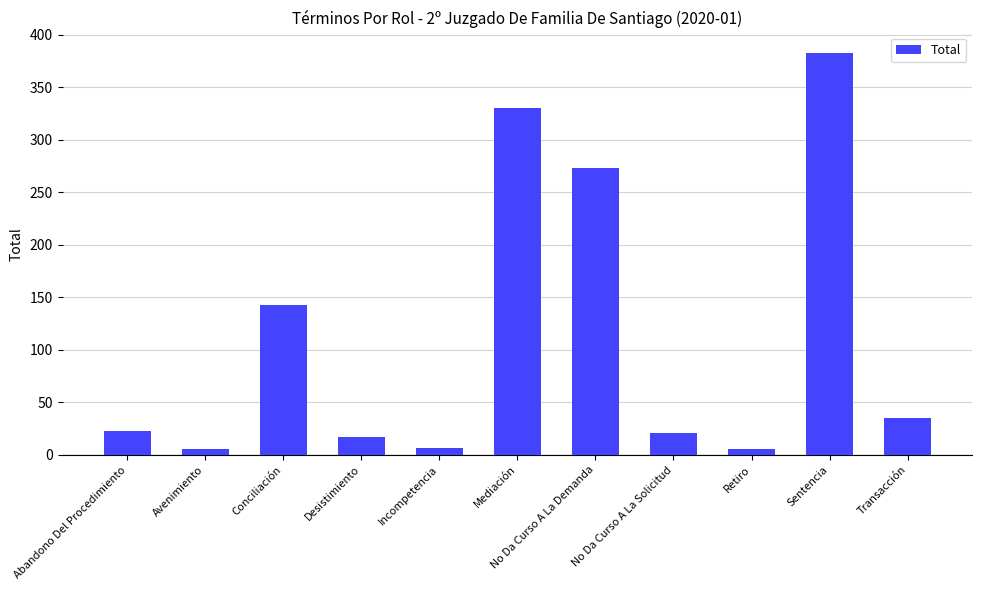

What is the approximate value at No Da Curso A La Demanda?

273